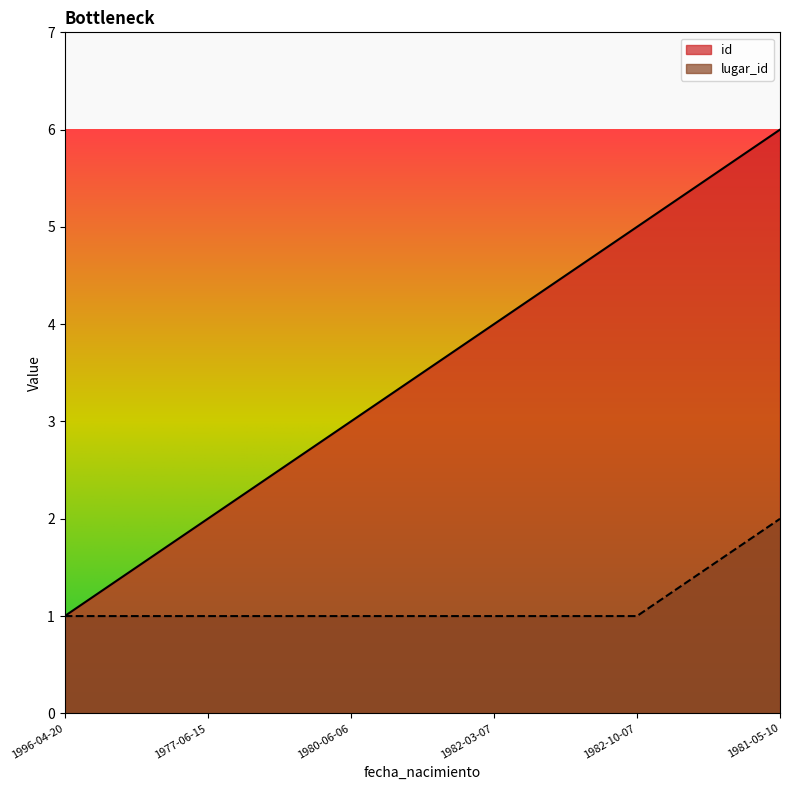

What is the smallest value displayed?

1